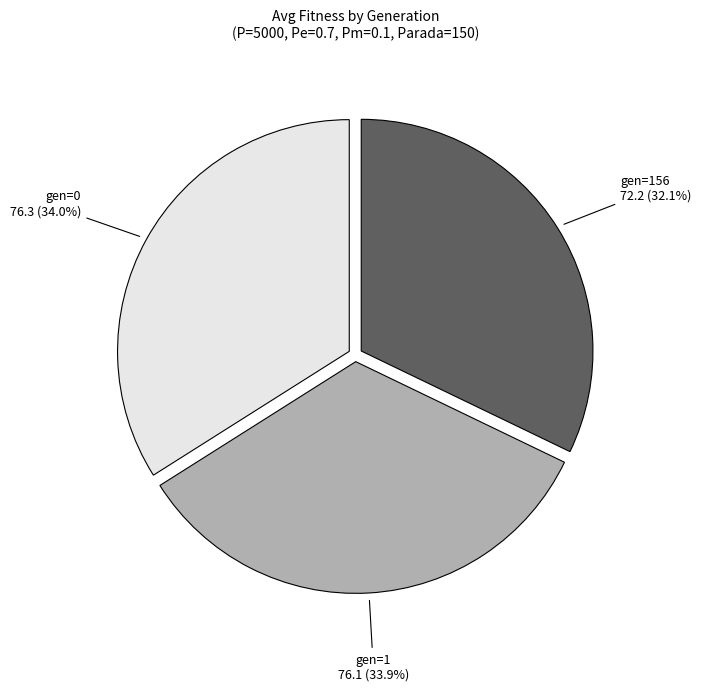

What percentage do gen=0 and gen=156 together represent?

66.1%